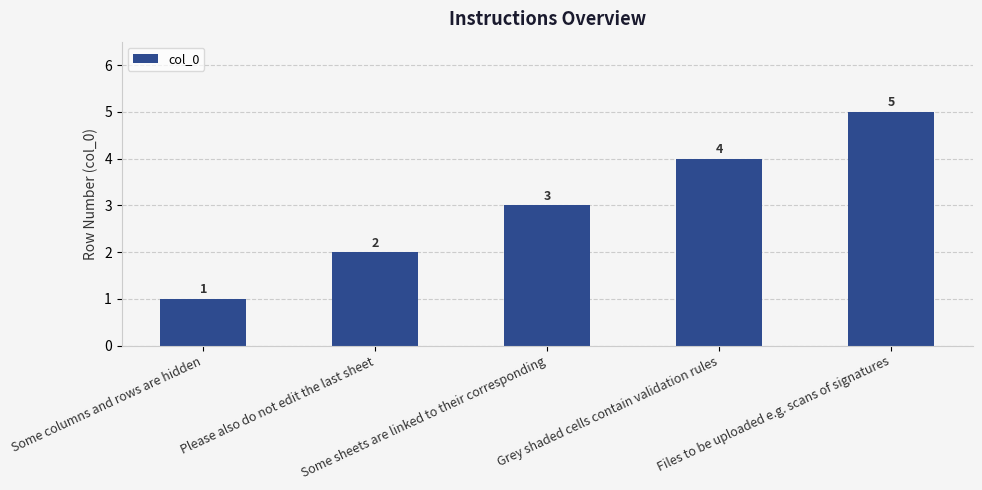

At which label is the value closest to 3?

Some sheets are linked to their corresponding